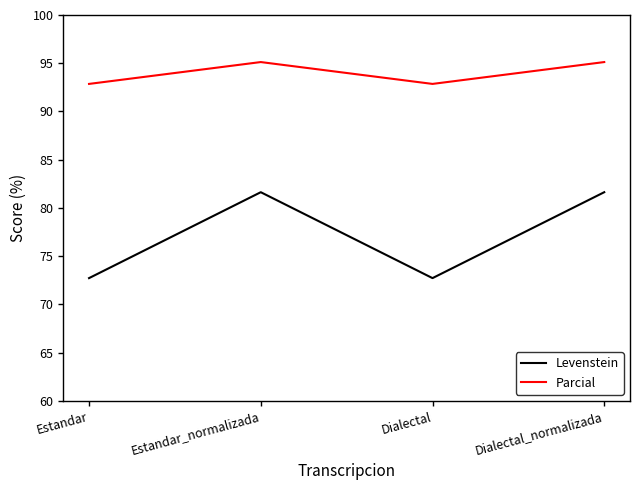

List the series in order of their peak value, lowest first.

Levenstein, Parcial